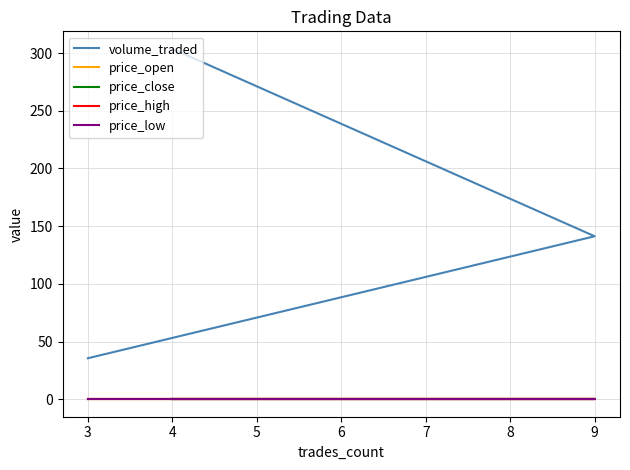

Which series changed the most between 3 and 9?

volume_traded